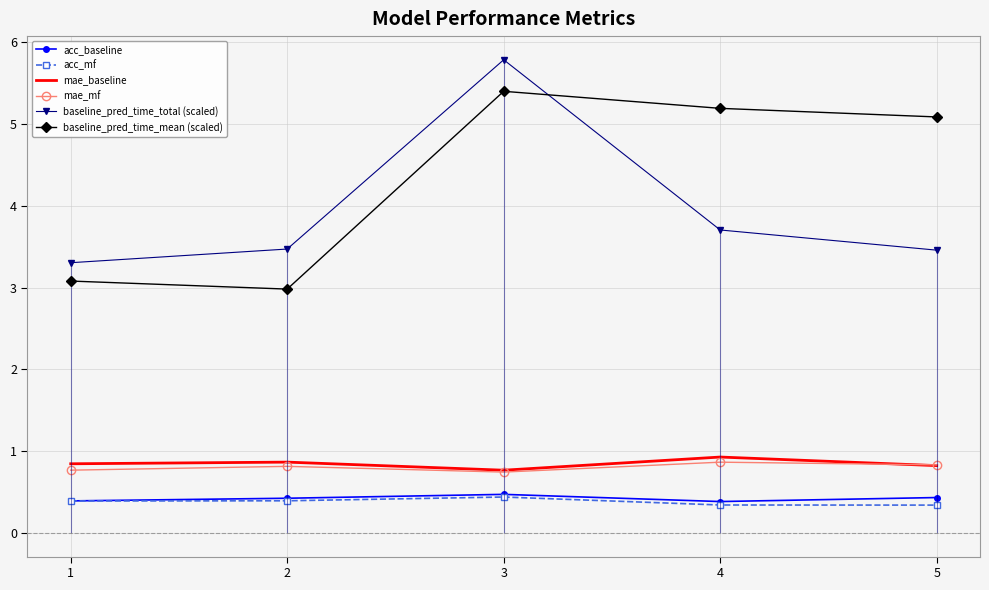

How many data points does each series have?

5